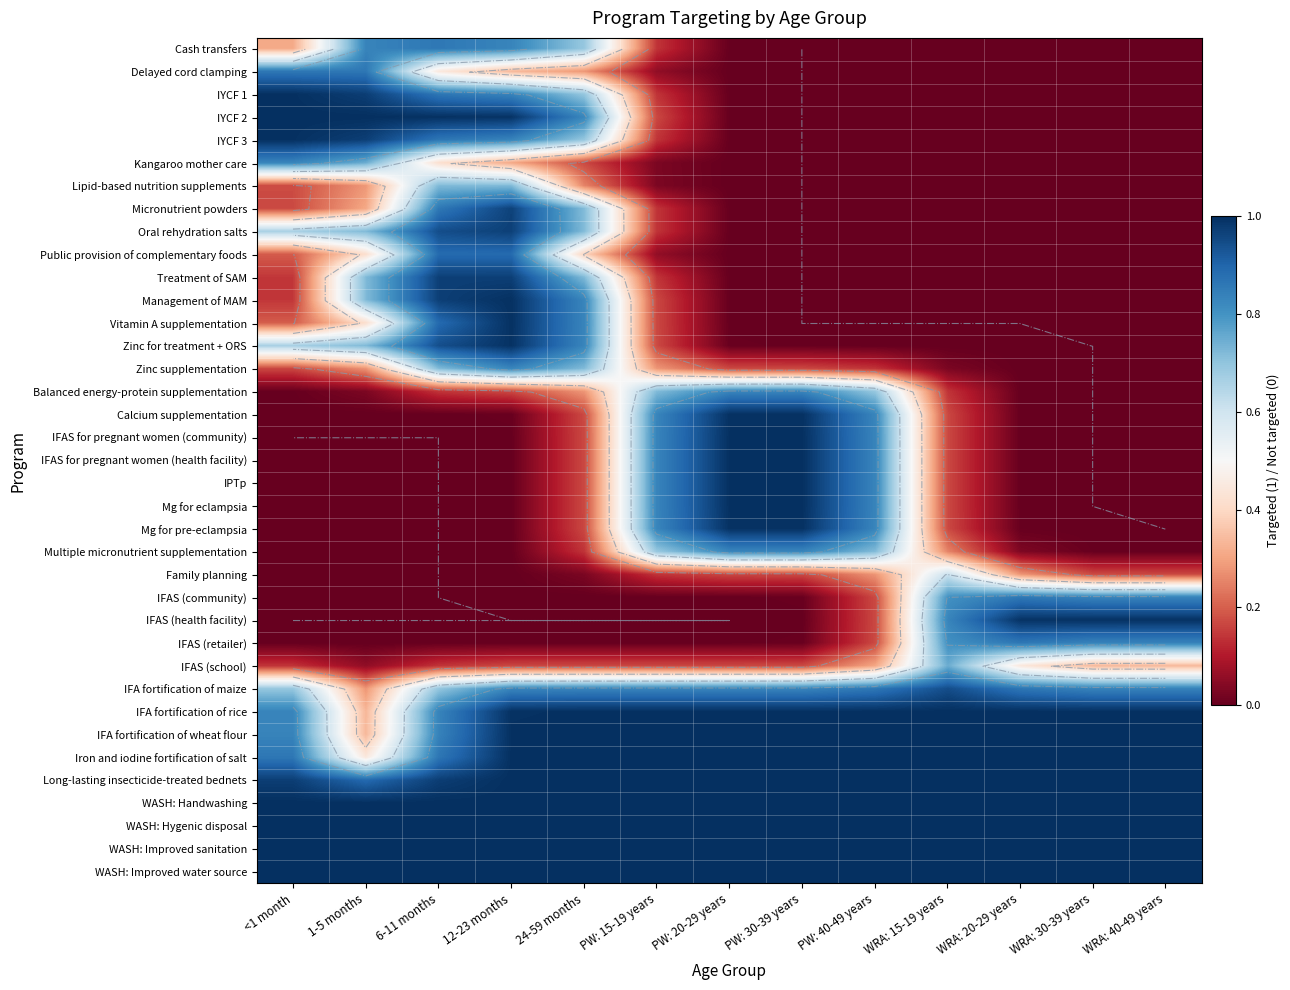

At which label is Lipid-based nutrition supplements closest to 0?

PW: 30-39 years